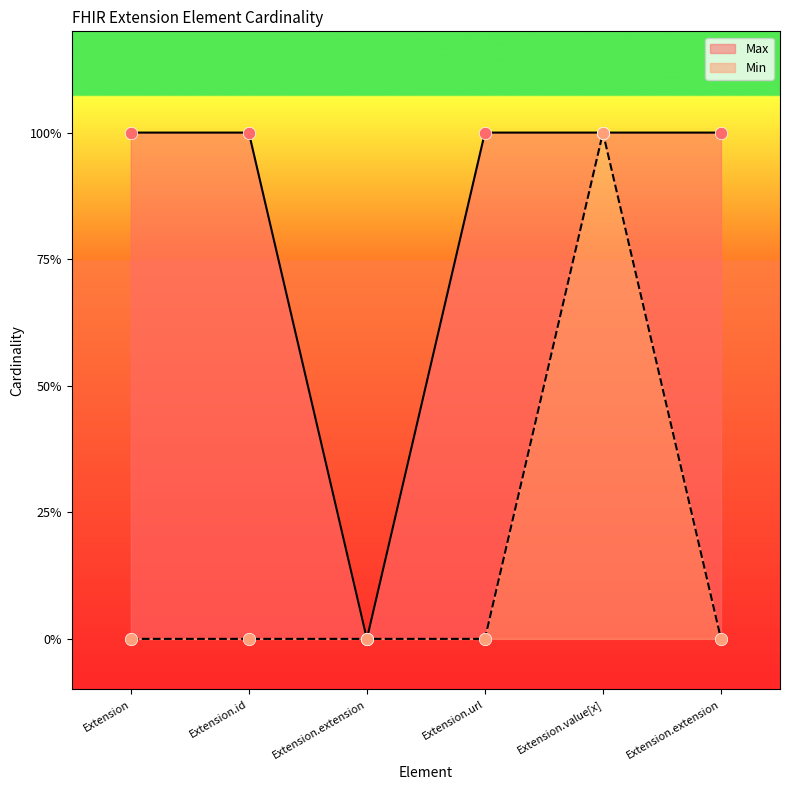

Which series has the largest total across all categories?

Max